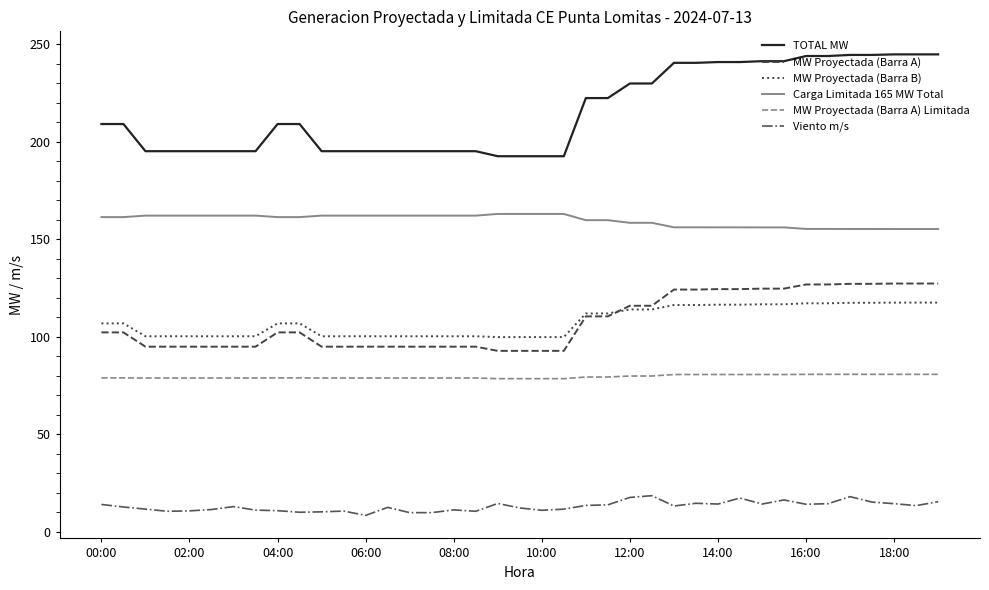

Which series has the largest range (max minus min)?

TOTAL MW